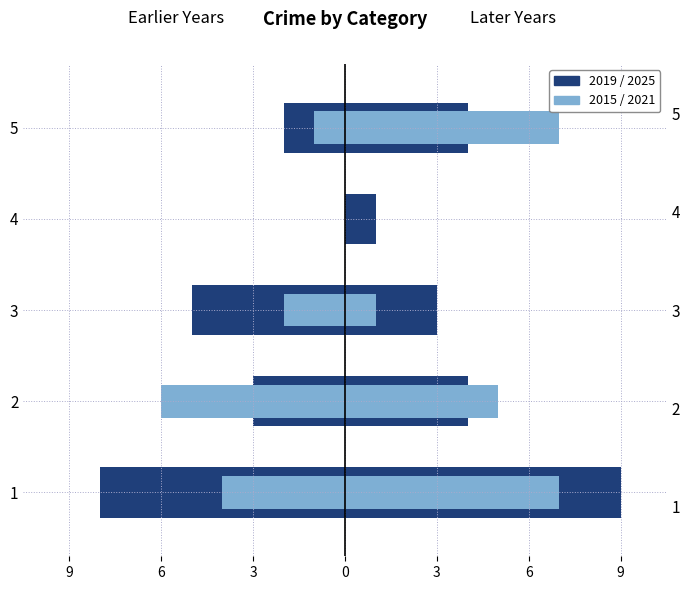

Are the bars horizontal?

Yes